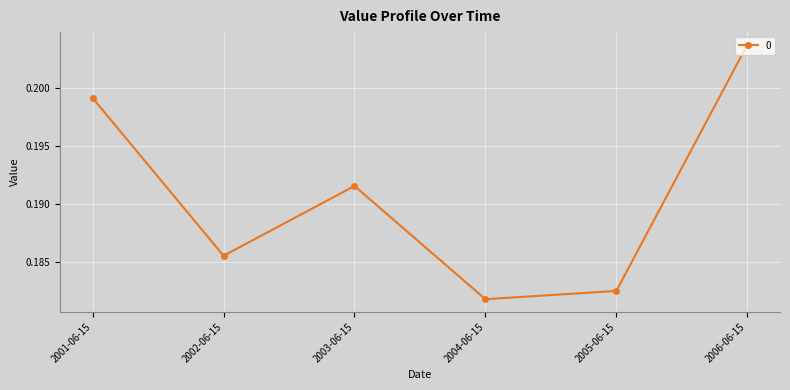

Where is the first local minimum?

2002-06-15